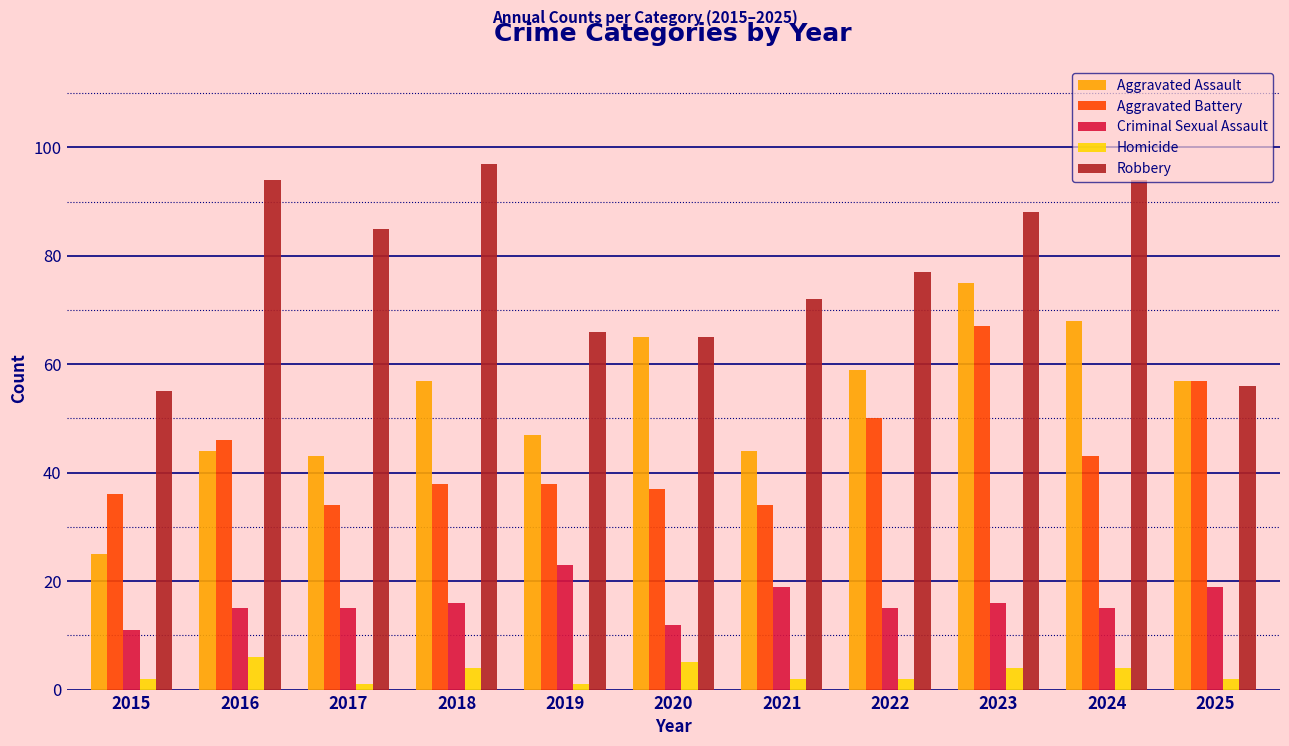

Rank the series at 2023 from highest to lowest value.

Robbery, Aggravated Assault, Aggravated Battery, Criminal Sexual Assault, Homicide